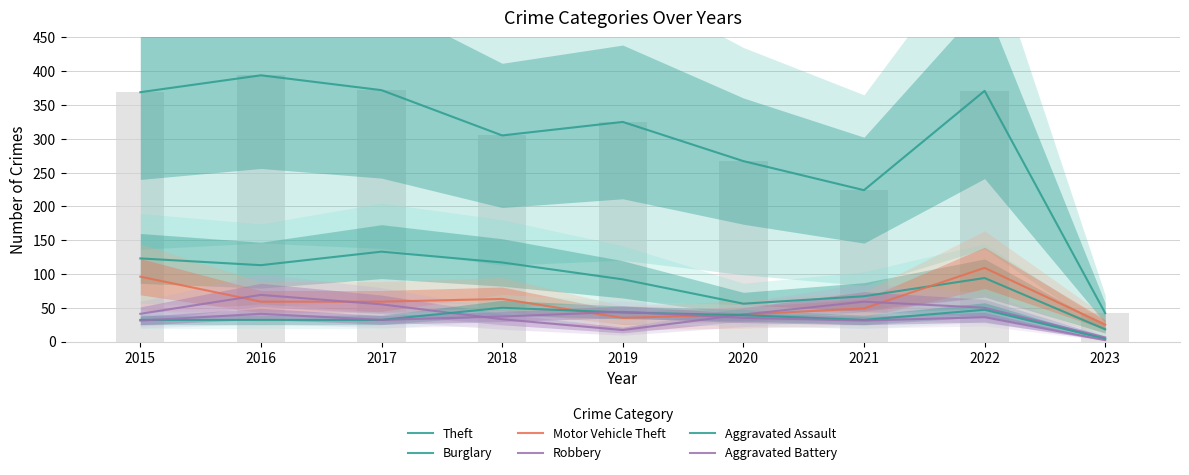

What is the sum of all Aggravated Assault values?

311